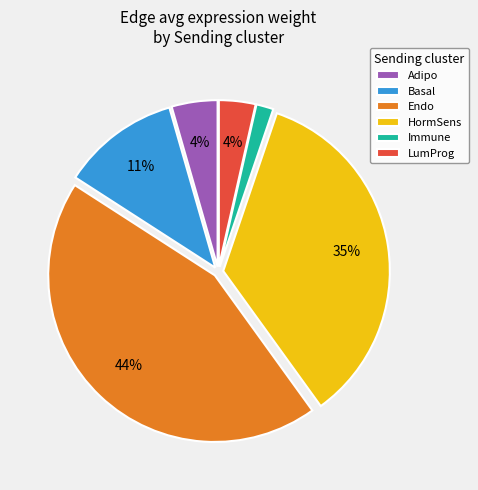

To the nearest percent, what is the difference between the largest and smallest slice percentages?

42%